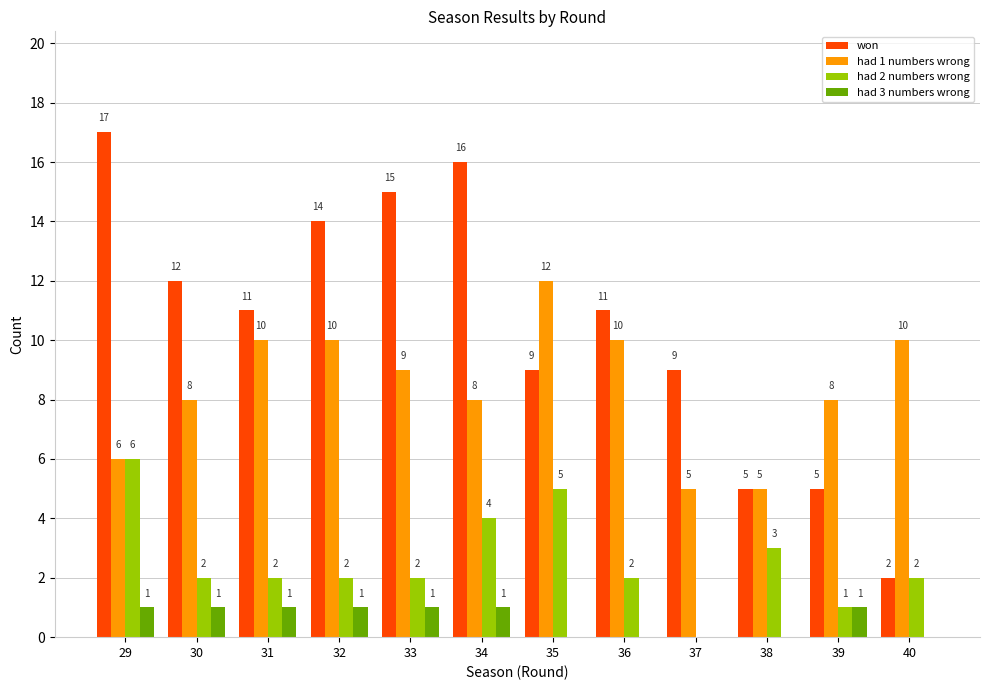

Is the value of had 3 numbers wrong at 33 greater than the value of had 1 numbers wrong at 29?

No